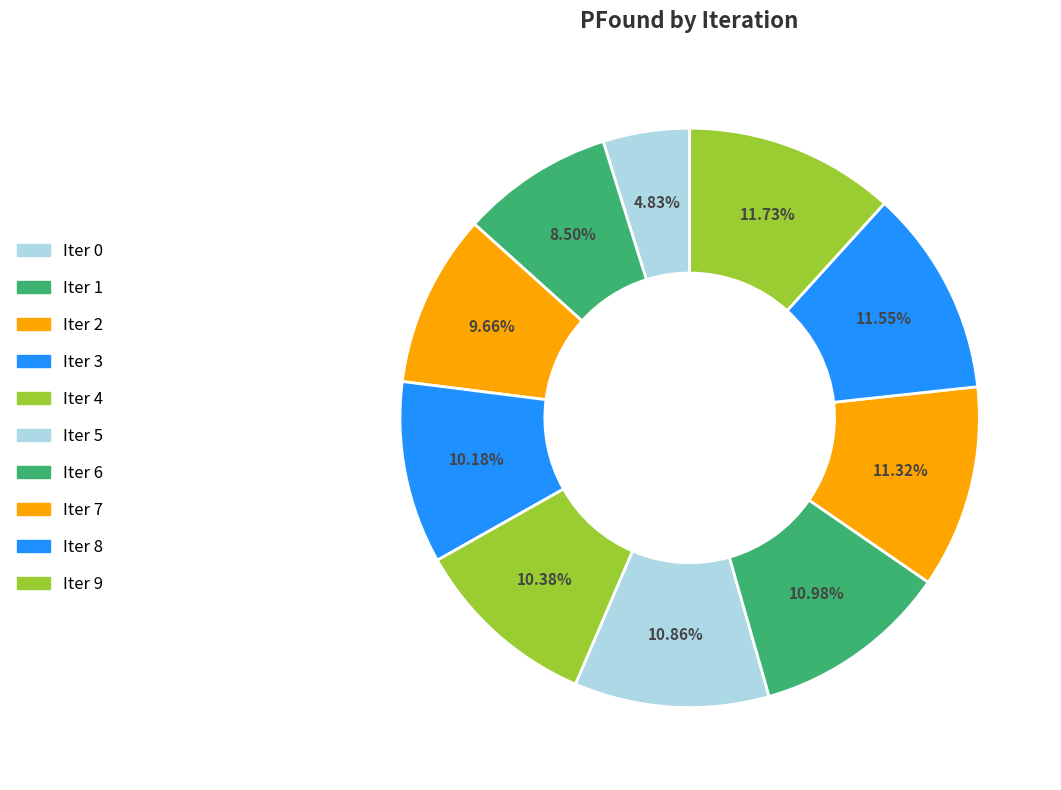

To the nearest percent, what is the difference between the largest and smallest slice percentages?

7%